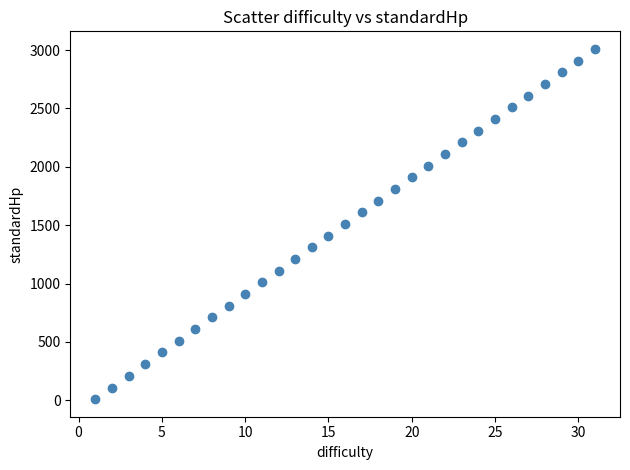

What is the range of Y values (max minus min)?

3000